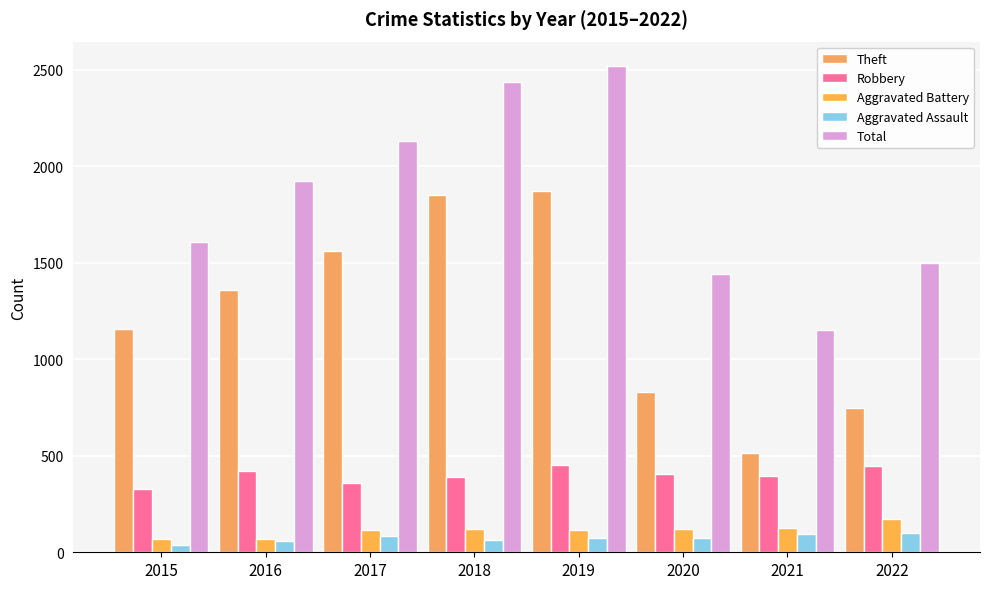

Reading right to left, transcribe all the data shown in this chart.

Theft: 2022=749	2021=514	2020=829	2019=1872	2018=1854	2017=1564	2016=1362	2015=1156
Robbery: 2022=445	2021=397	2020=406	2019=452	2018=388	2017=361	2016=419	2015=329
Aggravated Battery: 2022=173	2021=126	2020=123	2019=113	2018=123	2017=115	2016=71	2015=71
Aggravated Assault: 2022=101	2021=95	2020=76	2019=75	2018=62	2017=83	2016=61	2015=36
Total: 2022=1497	2021=1151	2020=1441	2019=2521	2018=2439	2017=2133	2016=1926	2015=1607